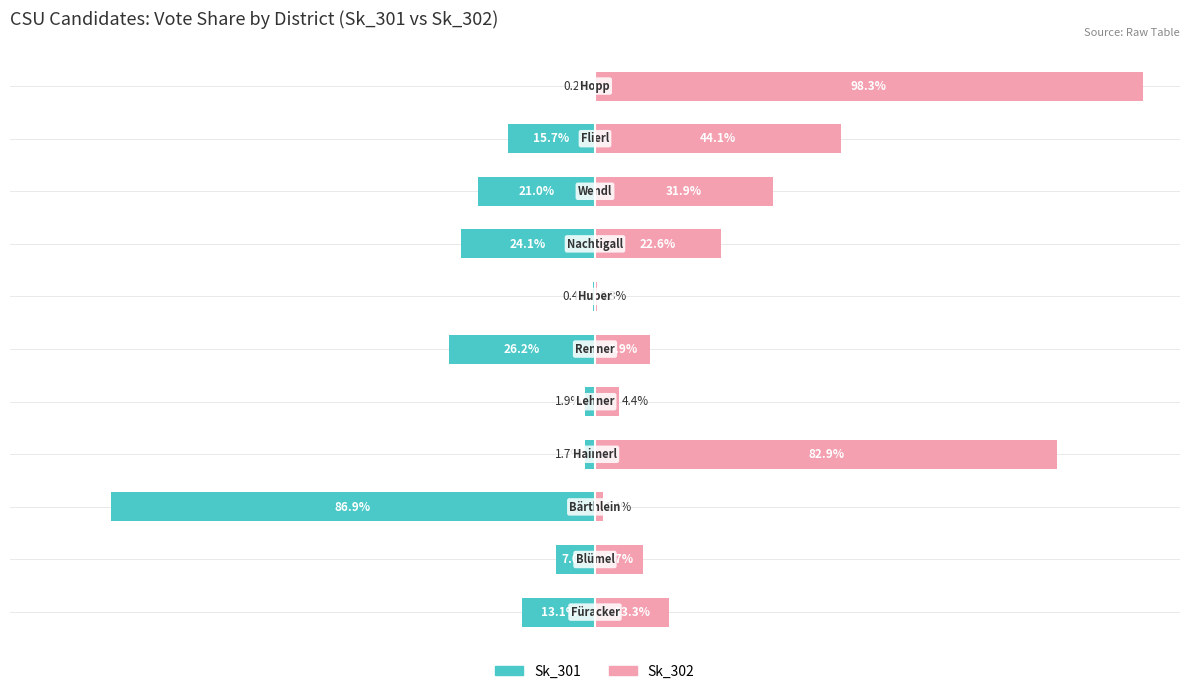

Reading left to right, list all the values displayed in this chart.

Sk_301 (Erststimmen): -13.1	-7.0	-86.9	-1.7	-1.9	-26.2	-0.4	-24.1	-21.0	-15.7	-0.2
Sk_302 (Zweitstimmen): 13.3	8.7	1.4	82.9	4.4	9.9	0.3	22.6	31.9	44.1	98.3